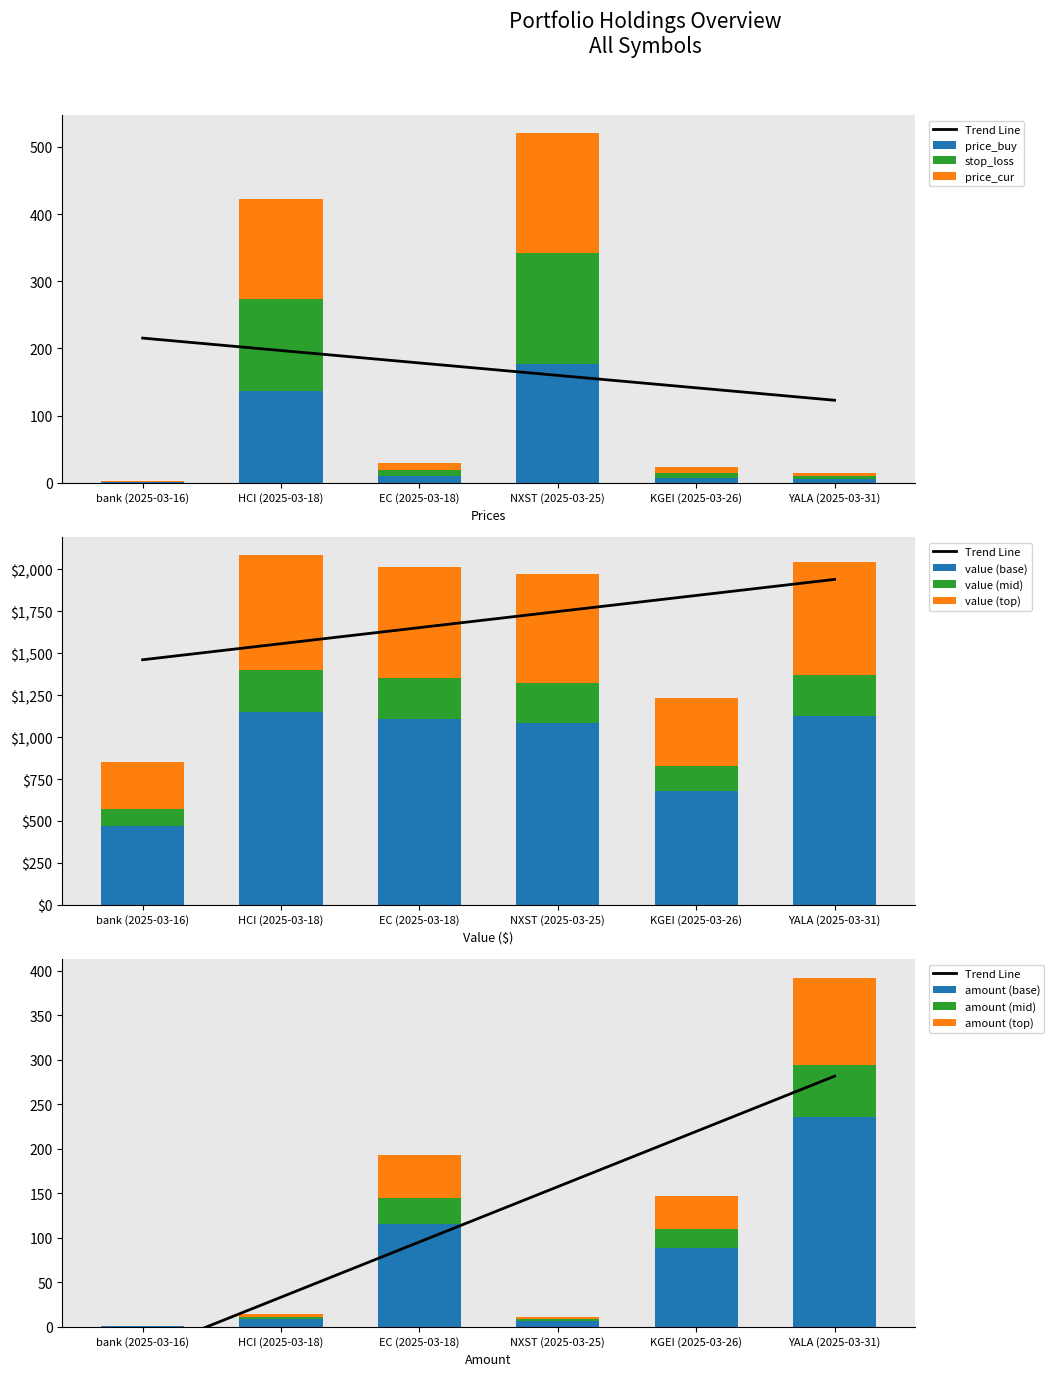

At which label does price_buy reach its peak?

NXST (2025-03-25)